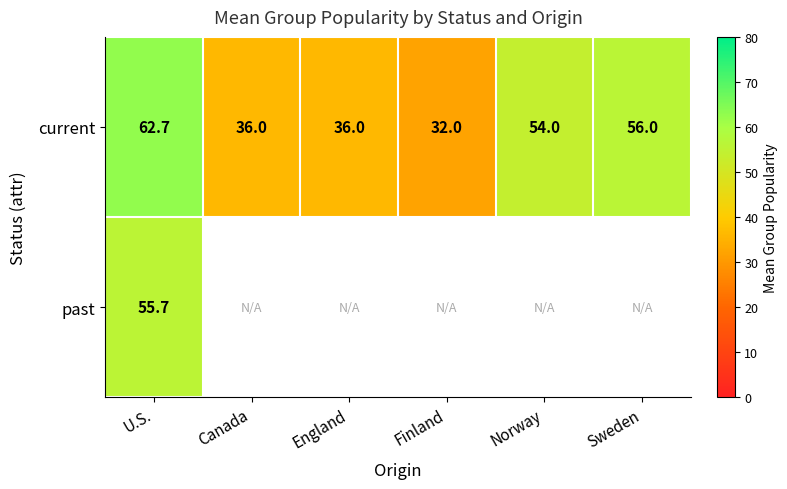

What is the minimum value for current?

32.0